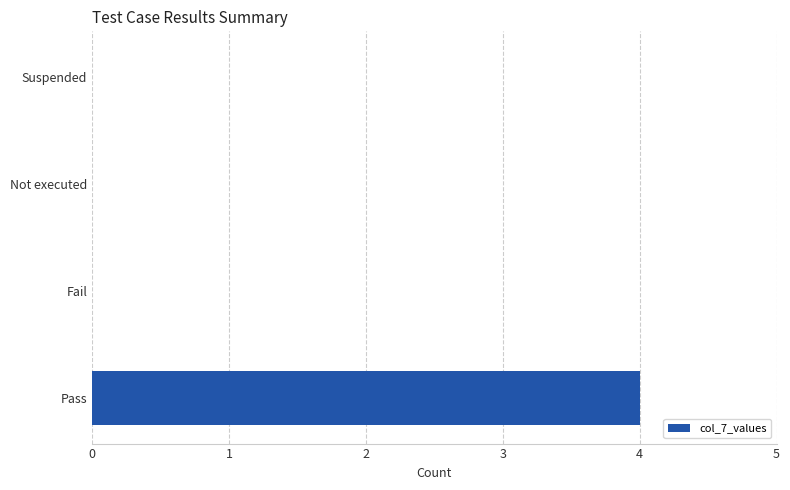

How many data points does each series have?

4